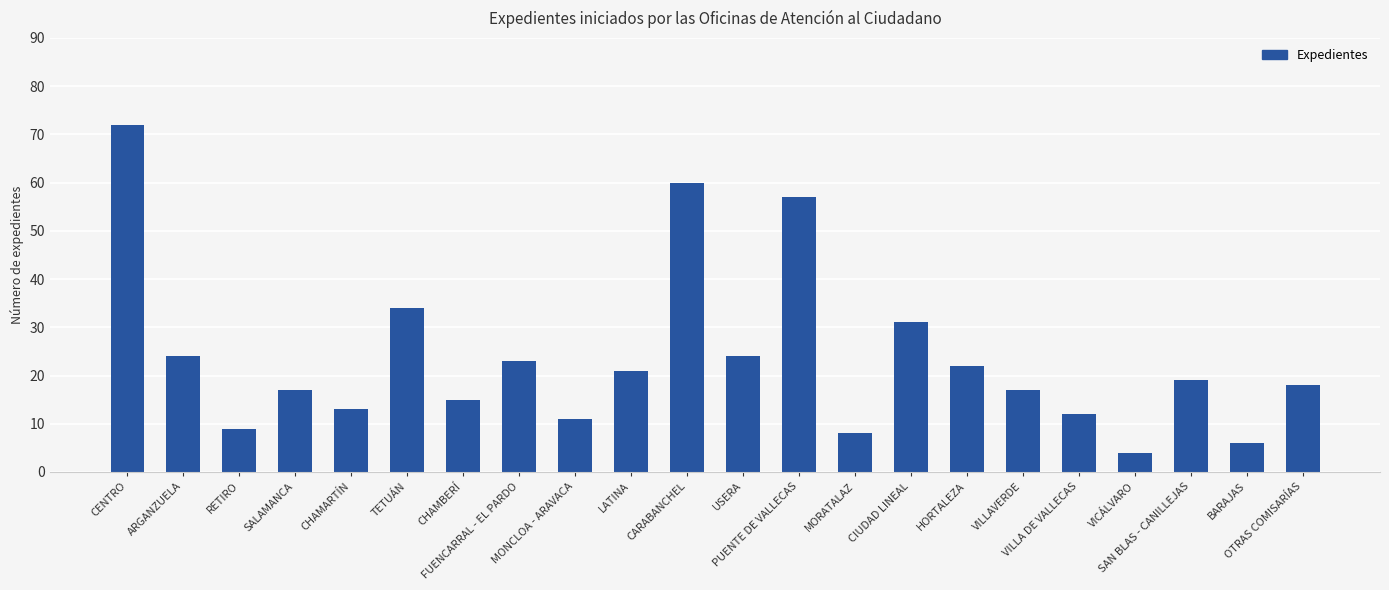

The chart shows a value of 6 at BARAJAS. True or false?

True